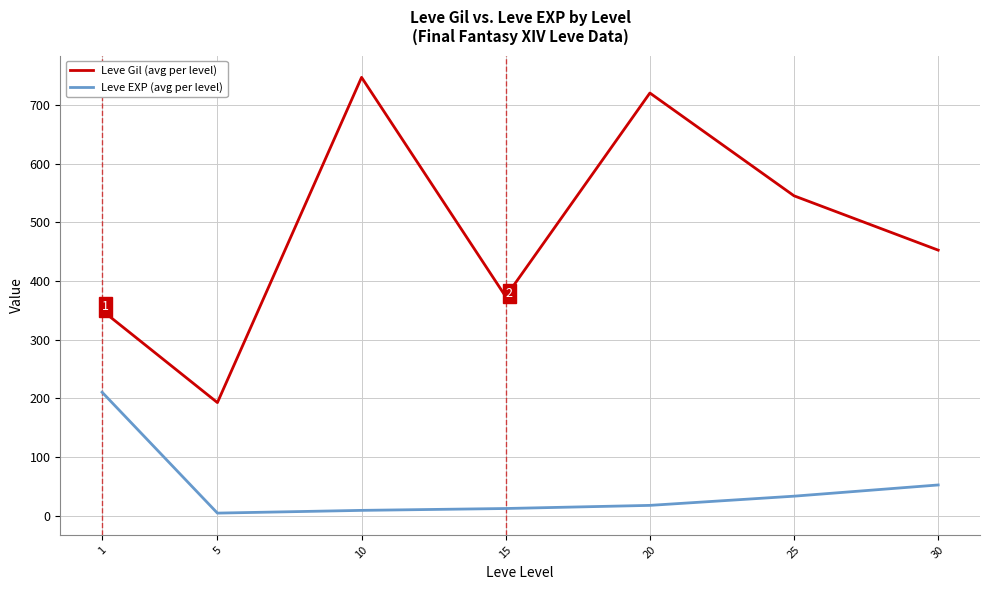

Where does the Leve EXP (avg per level) series first go above 18?

1